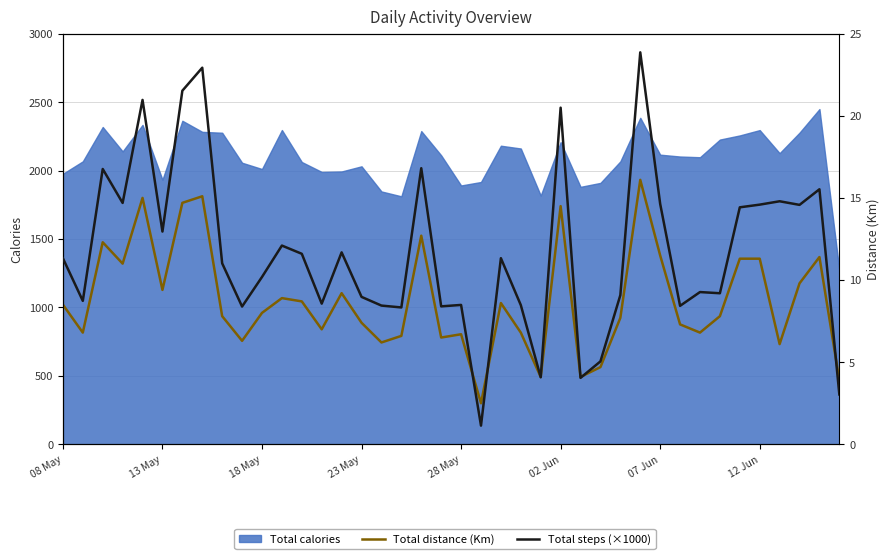

What is the difference between the second highest and minimum values in the Total distance (Km) series?

12.6